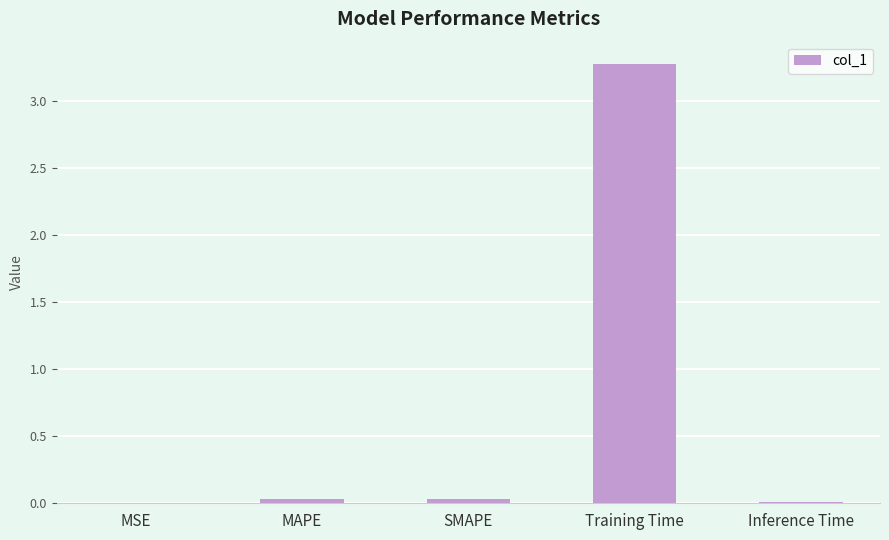

What is the sum of all values?

3.4